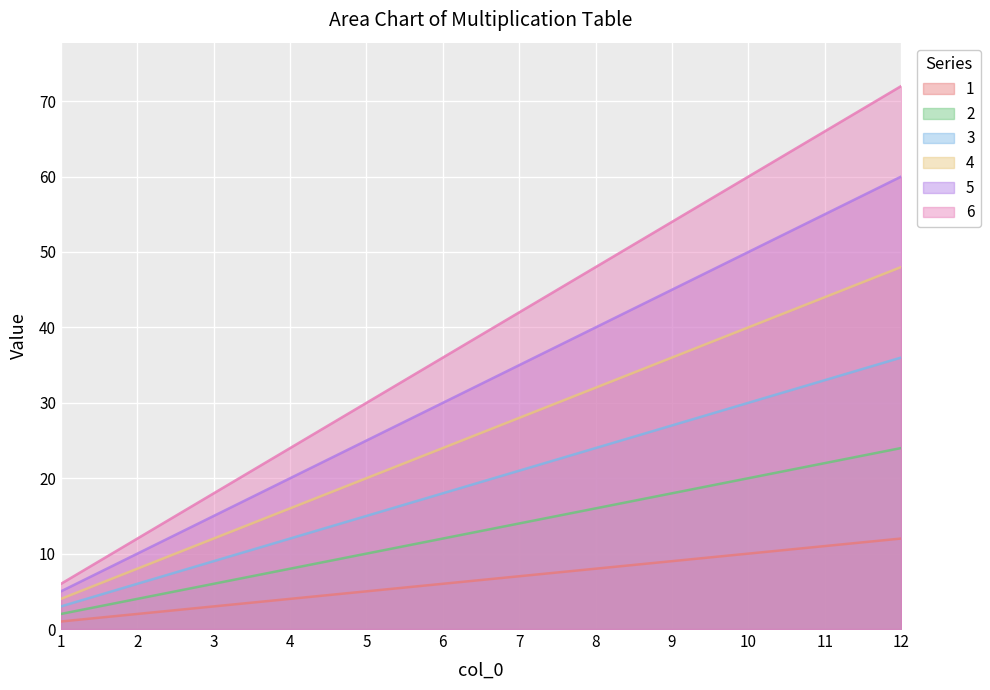

What is the total value across all series at 3?

63